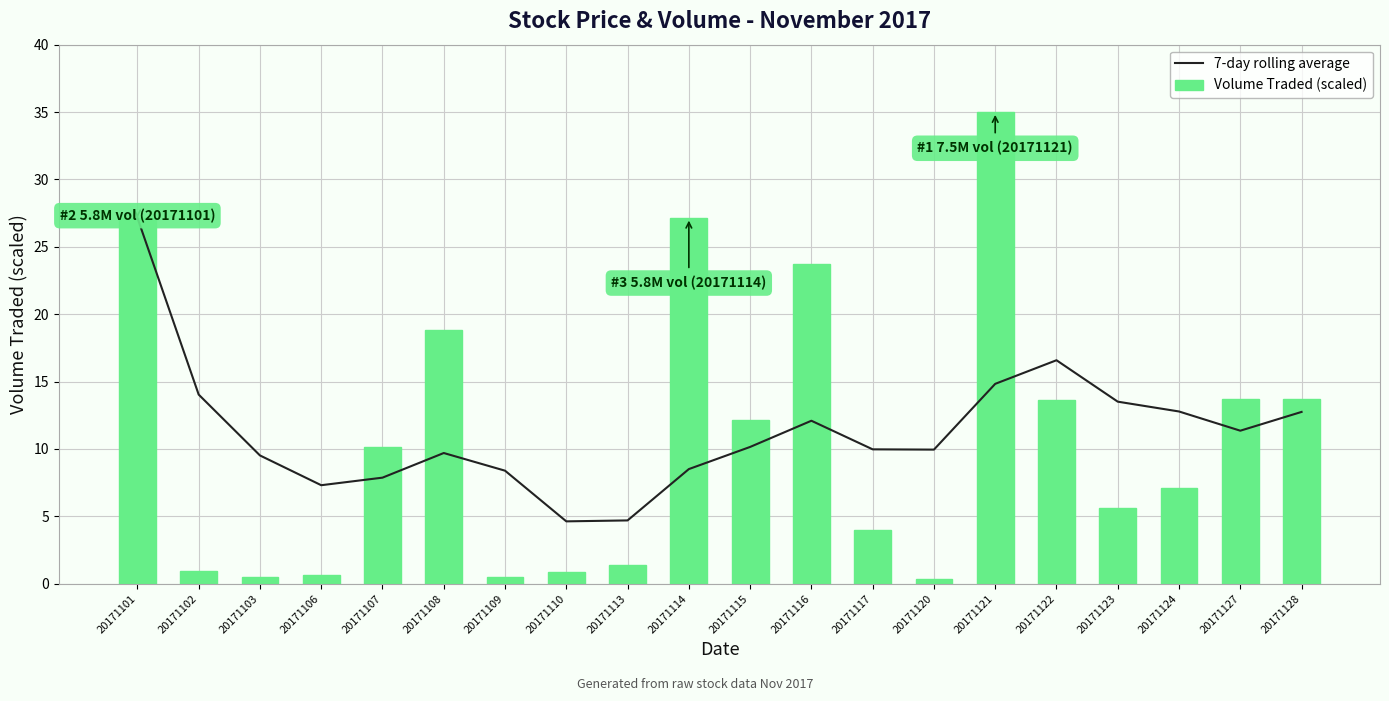

How many categories are shown in the chart?

20